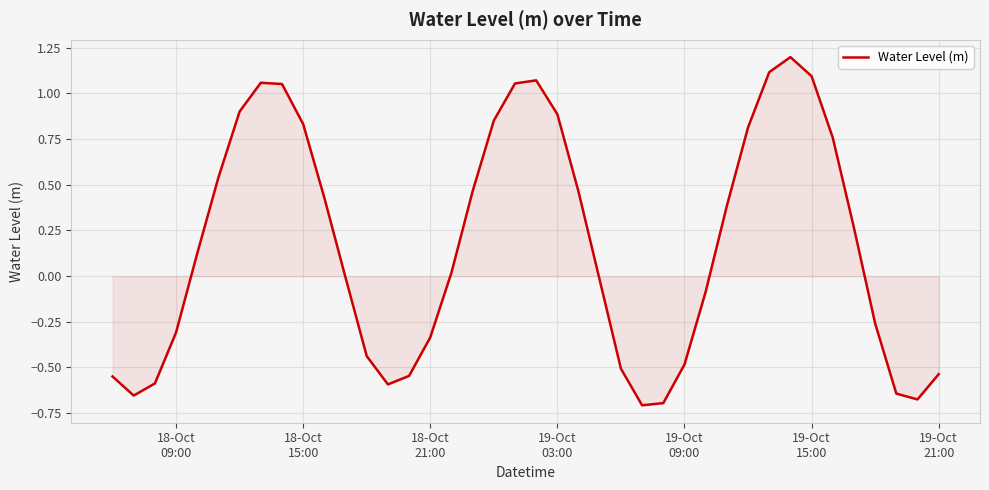

What is the difference between the maximum and minimum values?

1.9